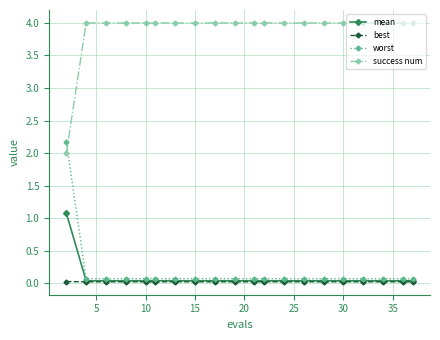

True or false: success num and mean intersect in this chart.

False